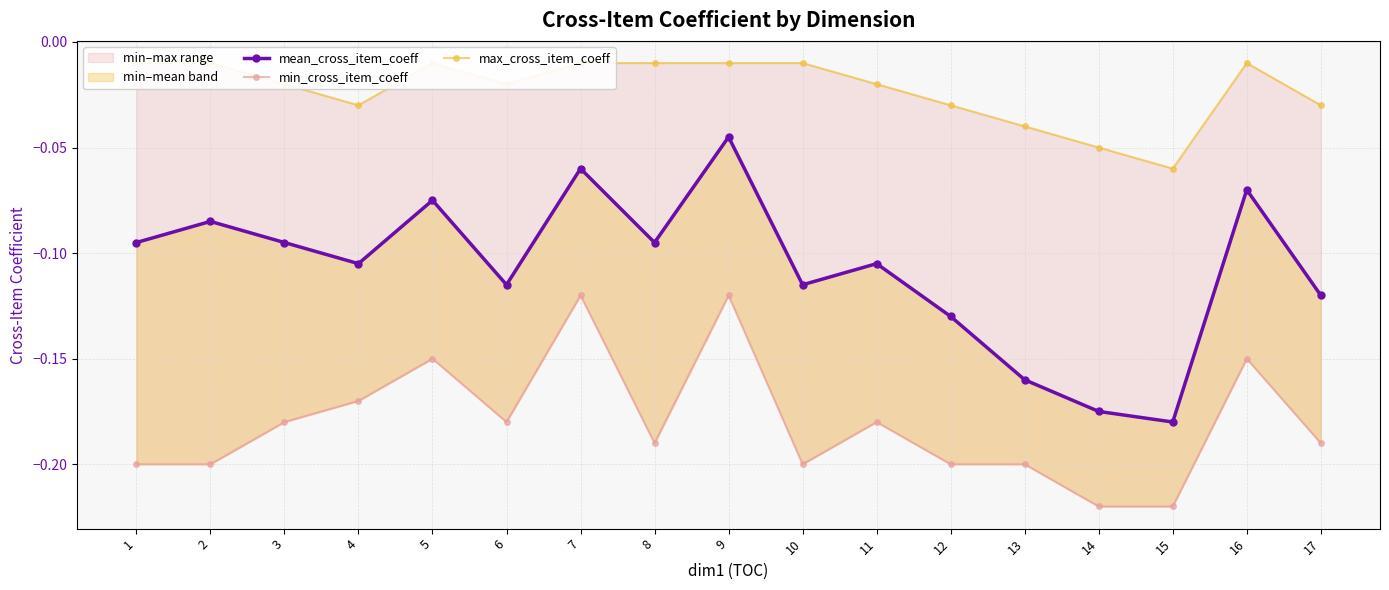

True or false: mean_cross_item_coeff and min_cross_item_coeff cross at least once.

False